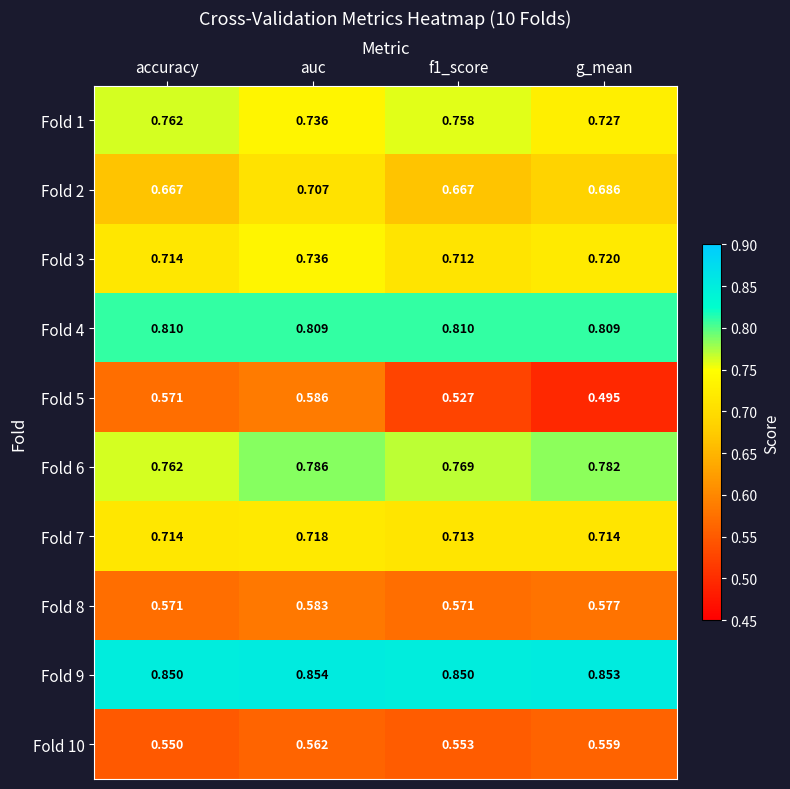

Rank the series at f1_score from lowest to highest value.

Fold 5, Fold 10, Fold 8, Fold 2, Fold 3, Fold 7, Fold 1, Fold 6, Fold 4, Fold 9